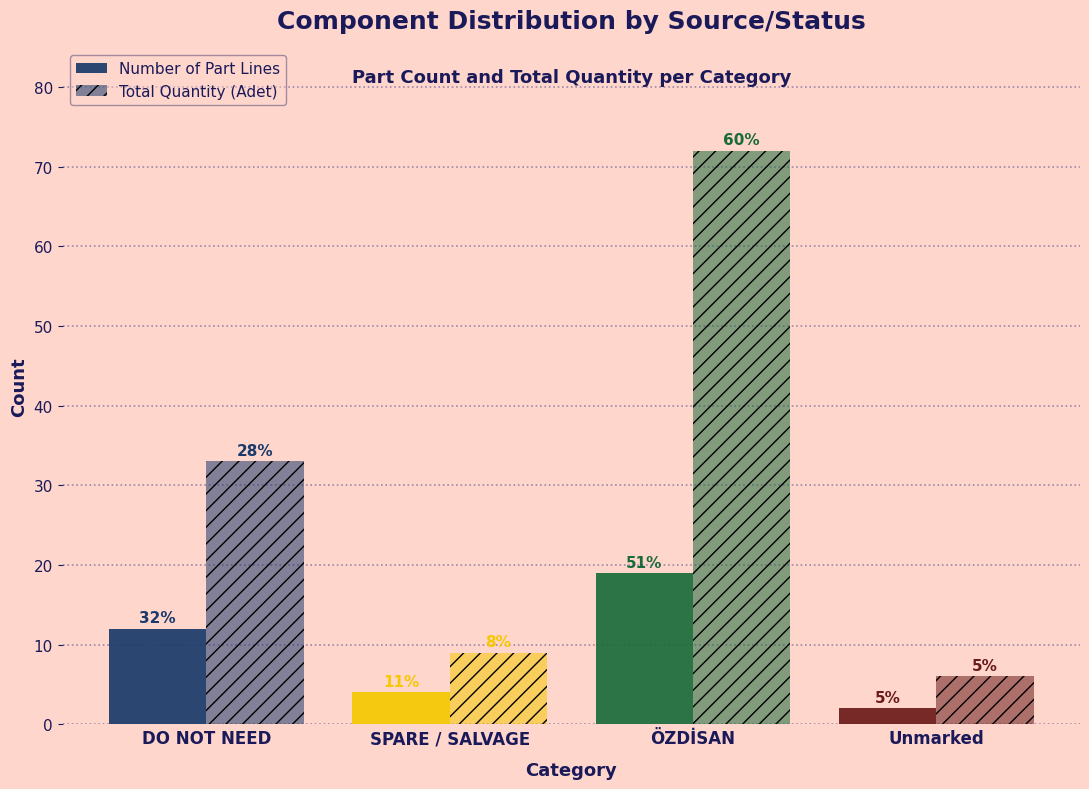

How many bars are there in each group?

2